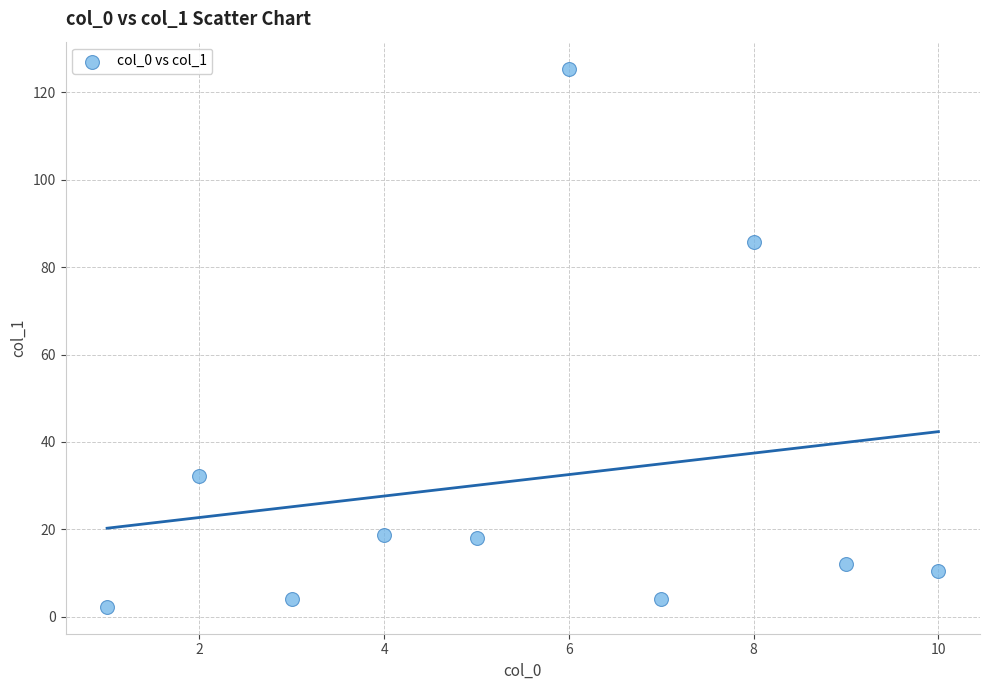

What Y value in the scatter plot is closest to 63?

85.7